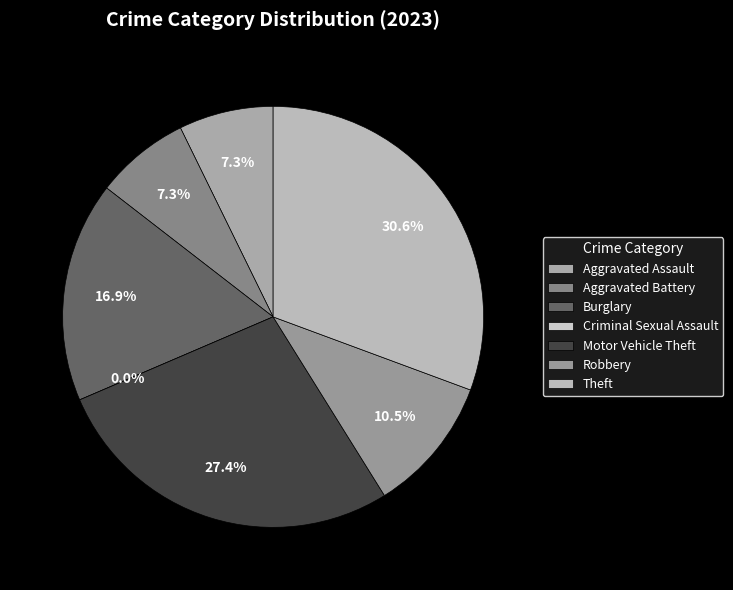

Rank the categories by value from highest to lowest.

Theft, Motor Vehicle Theft, Burglary, Robbery, Aggravated Assault, Aggravated Battery, Criminal Sexual Assault